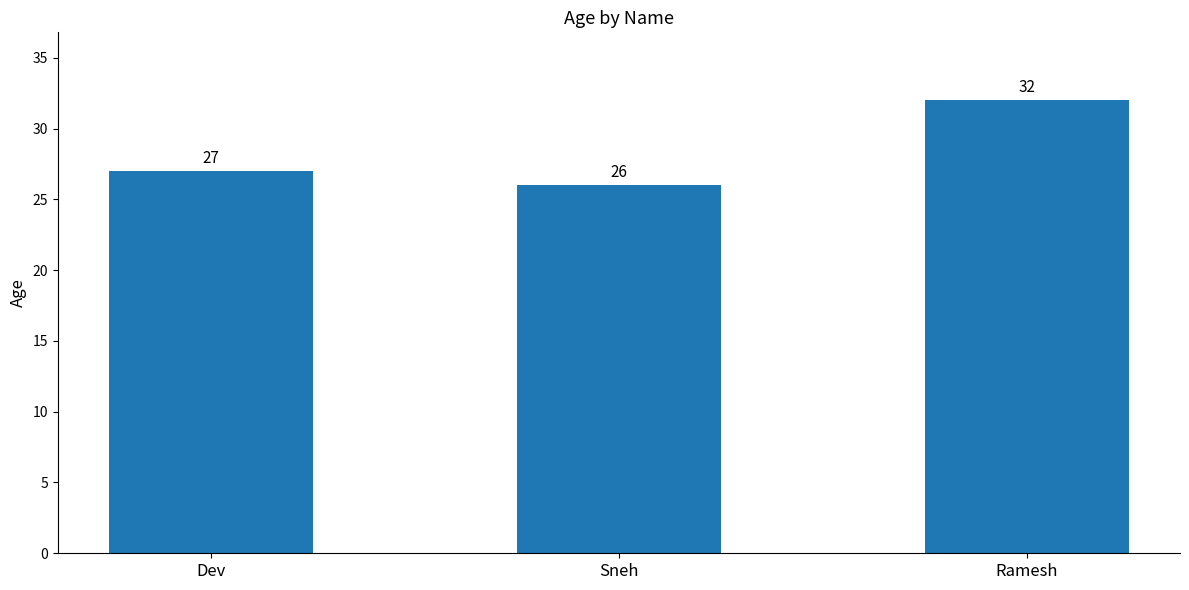

List the labels in order of value, largest first.

Ramesh, Dev, Sneh